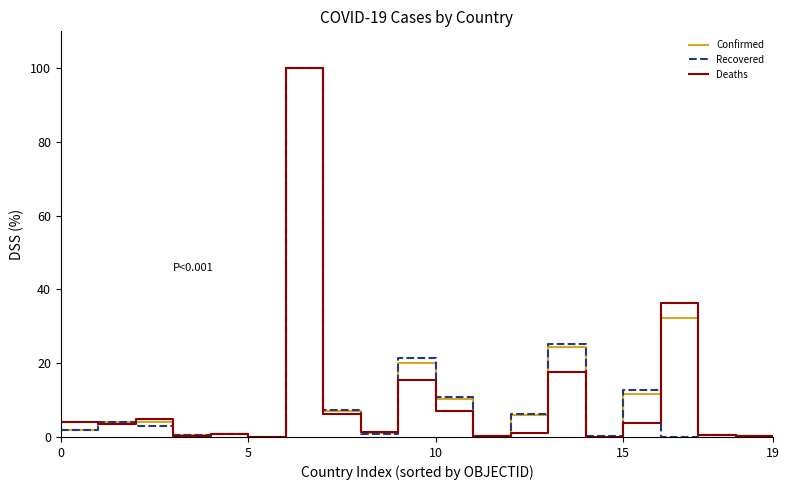

True or false: Confirmed has more than 0 points higher than both neighbors.

True